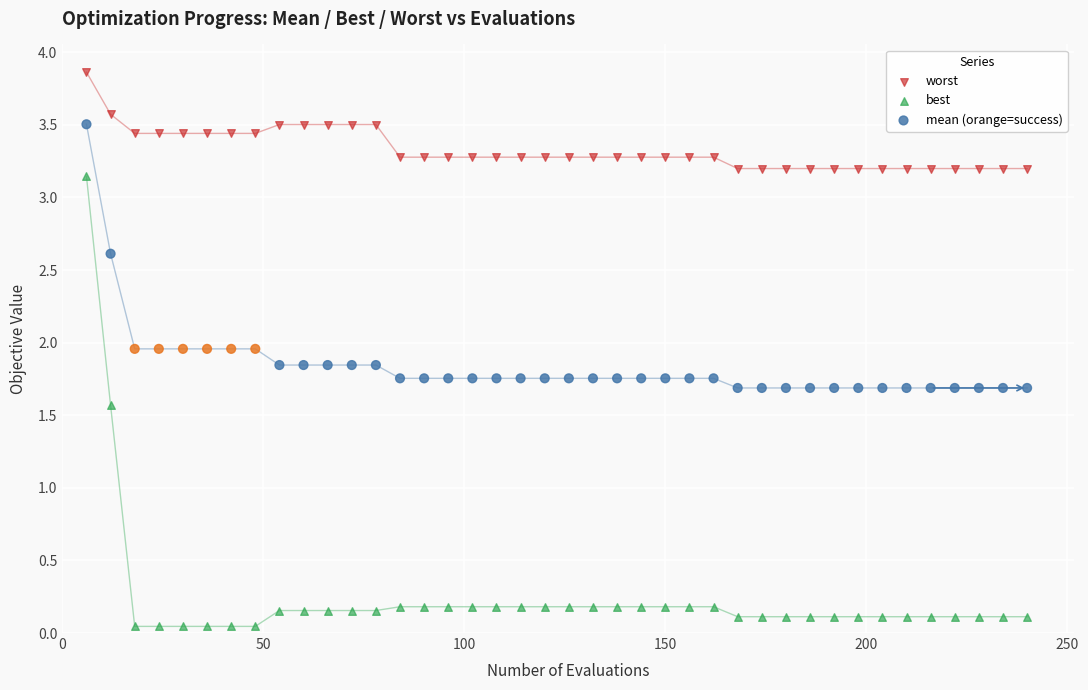

In the worst series, what Y value is closest to 3?

3.2